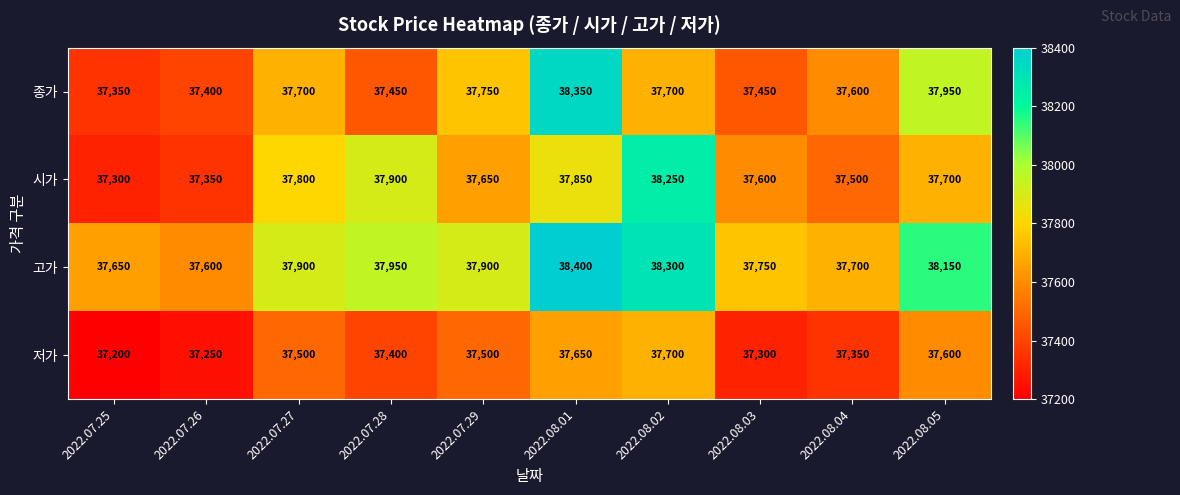

Rank the series at 2022.07.29 from lowest to highest value.

저가, 시가, 종가, 고가